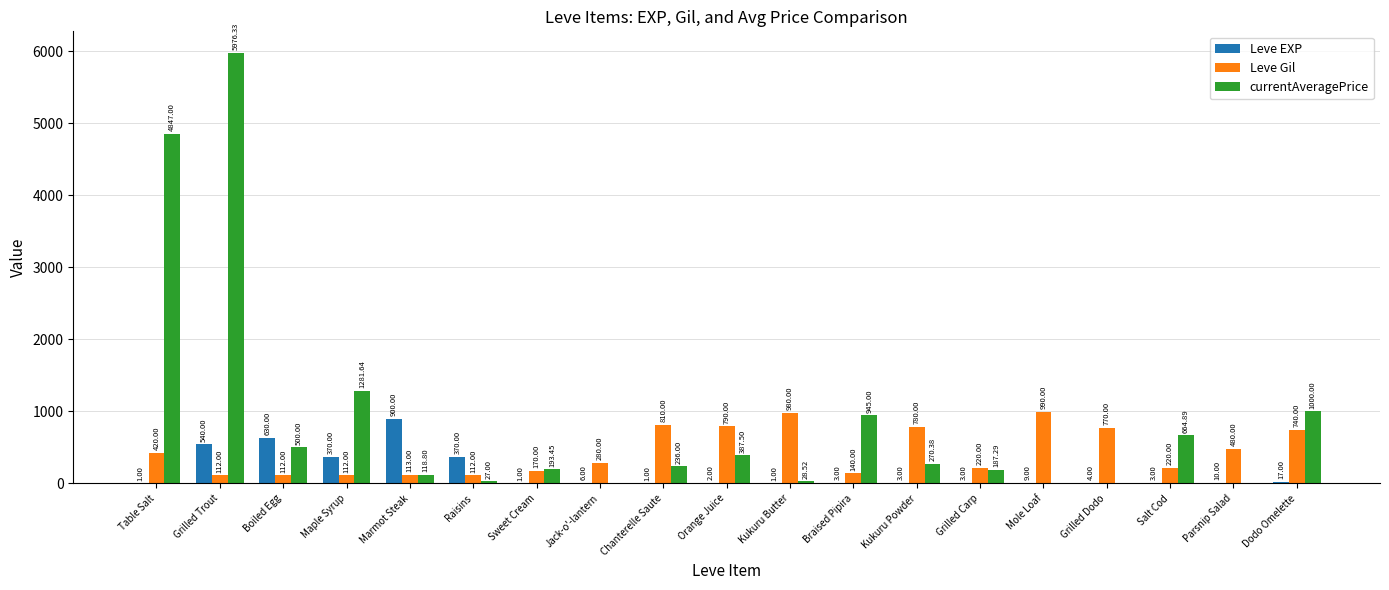

Are the bars horizontal?

No